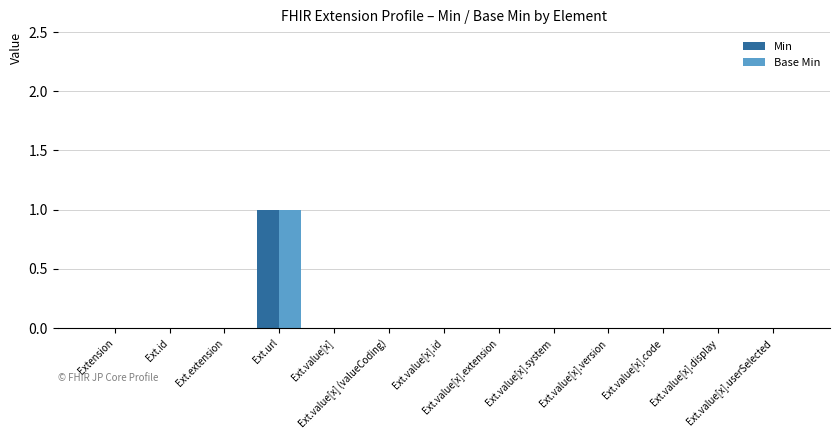

Does the chart contain stacked bars?

No